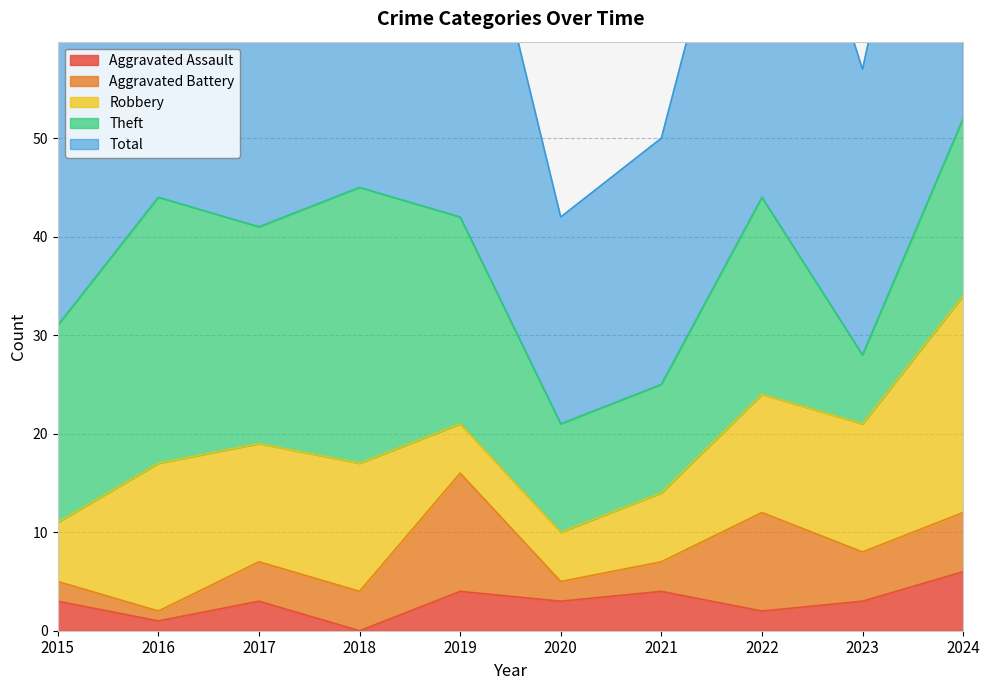

What are all the series names shown in the legend?

Aggravated Assault, Aggravated Battery, Robbery, Theft, Total